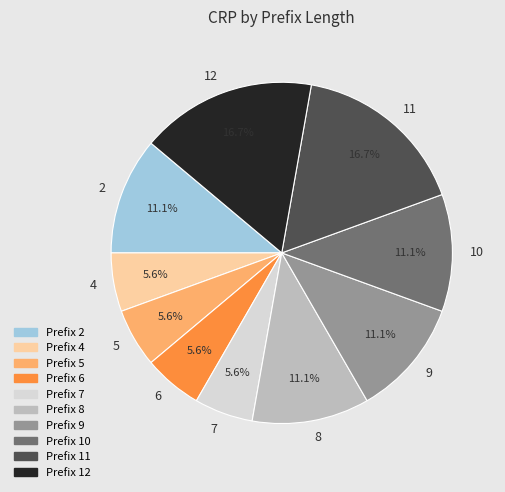

Is there a majority slice in this chart?

No